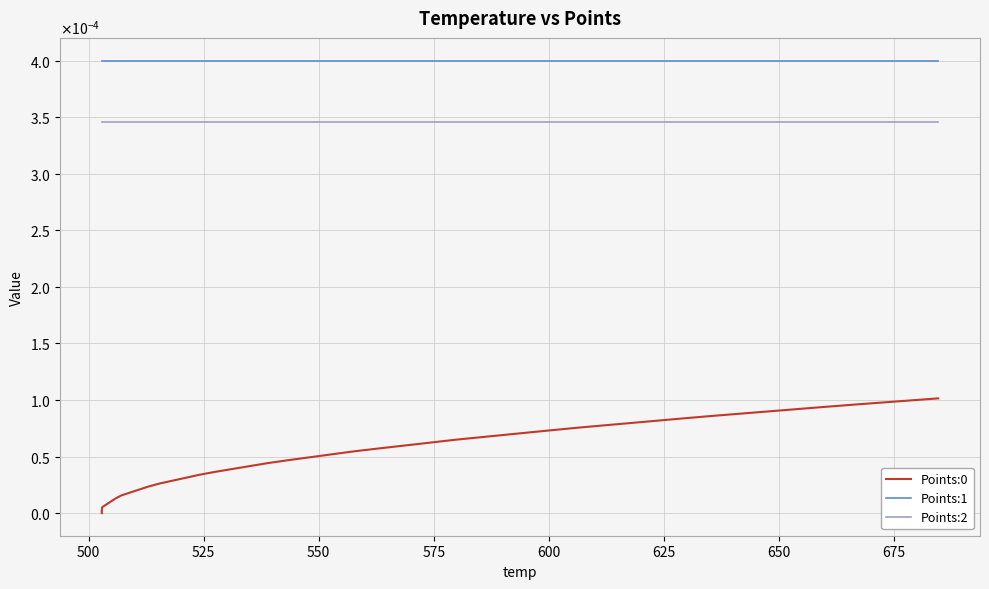

True or false: Points:1 has a value of 0.0 at 28.

False